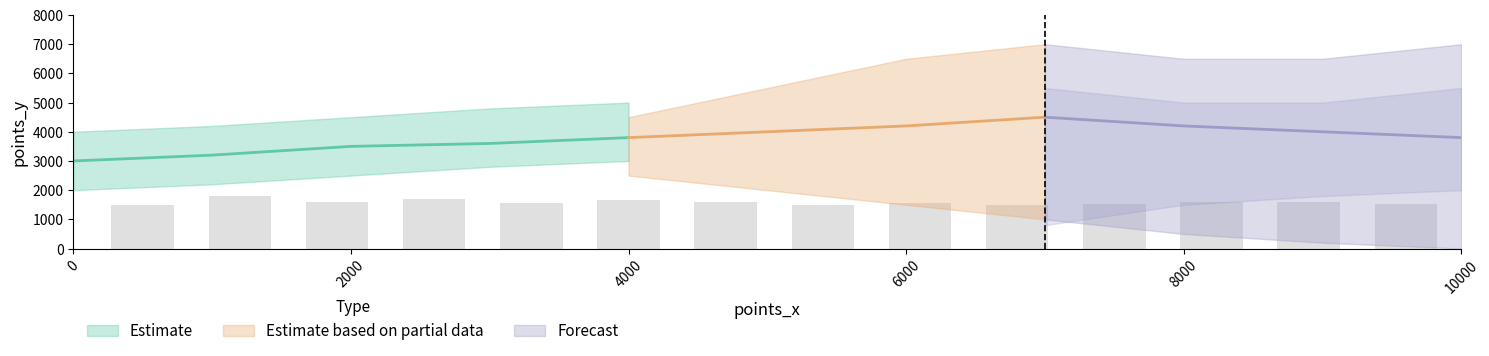

What is the difference between the maximum and second lowest values?

7000